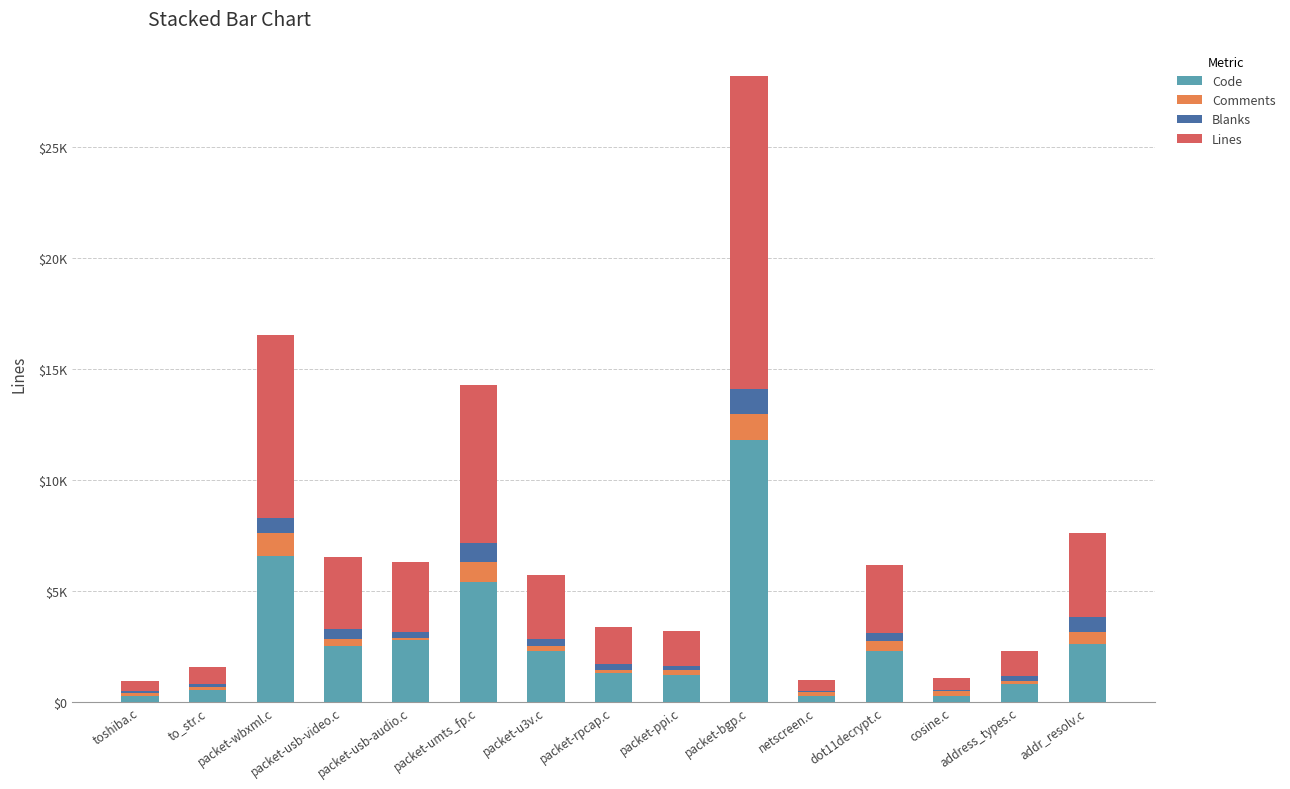

Are the bars horizontal?

No